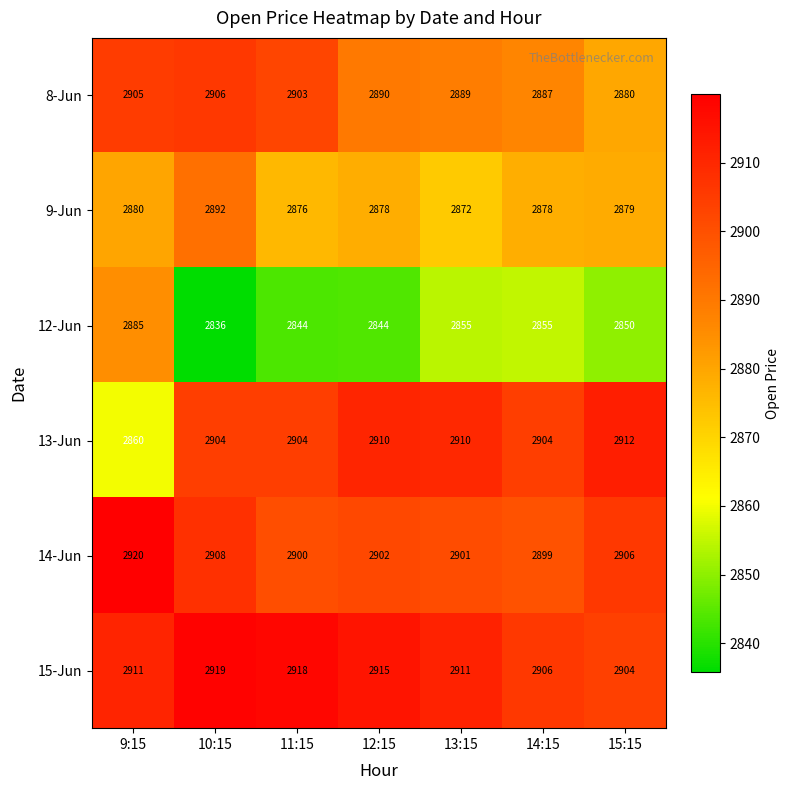

Is it true that 8-Jun equals 4797 at 9:15?

False